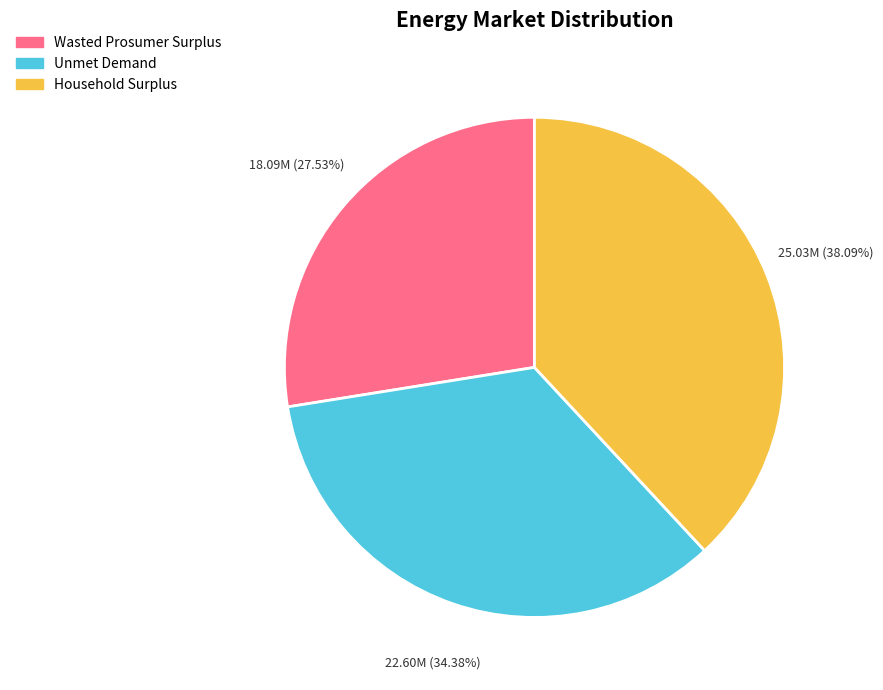

Do Unmet Demand and Wasted Prosumer Surplus together represent more than half of the pie?

Yes